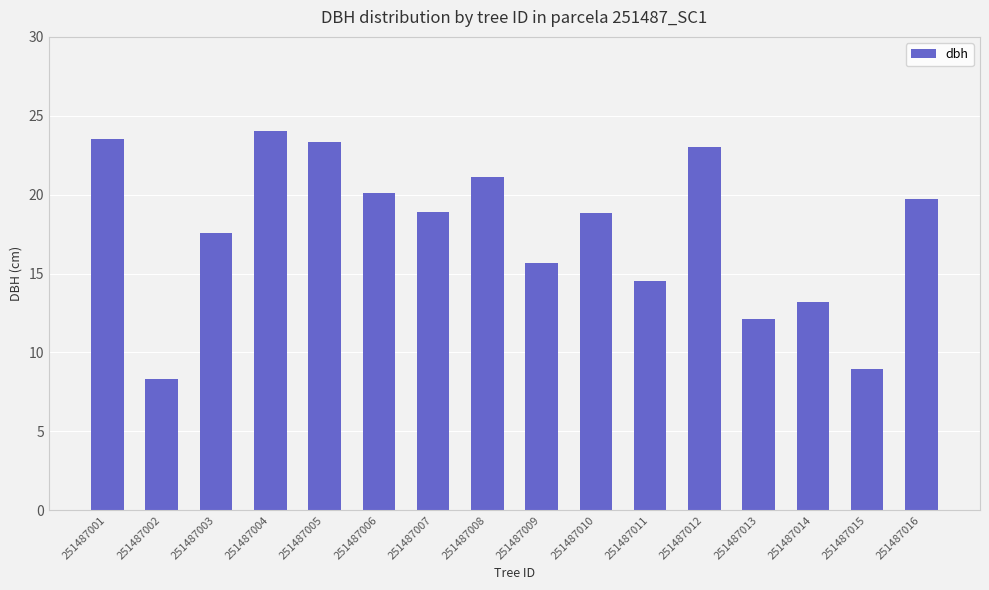

Which category has the highest value across all series?

251487004